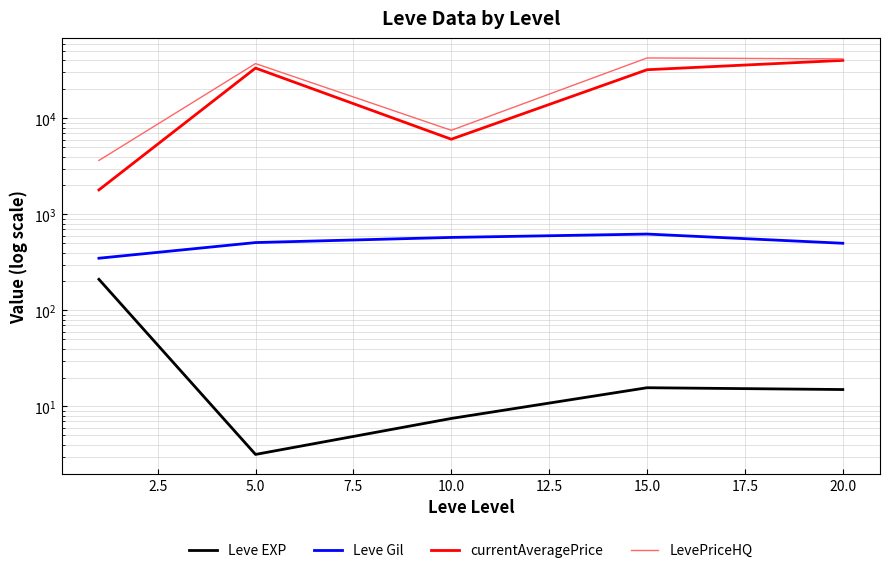

Between 15.0 and 20.0, which series saw the biggest shift?

currentAveragePrice